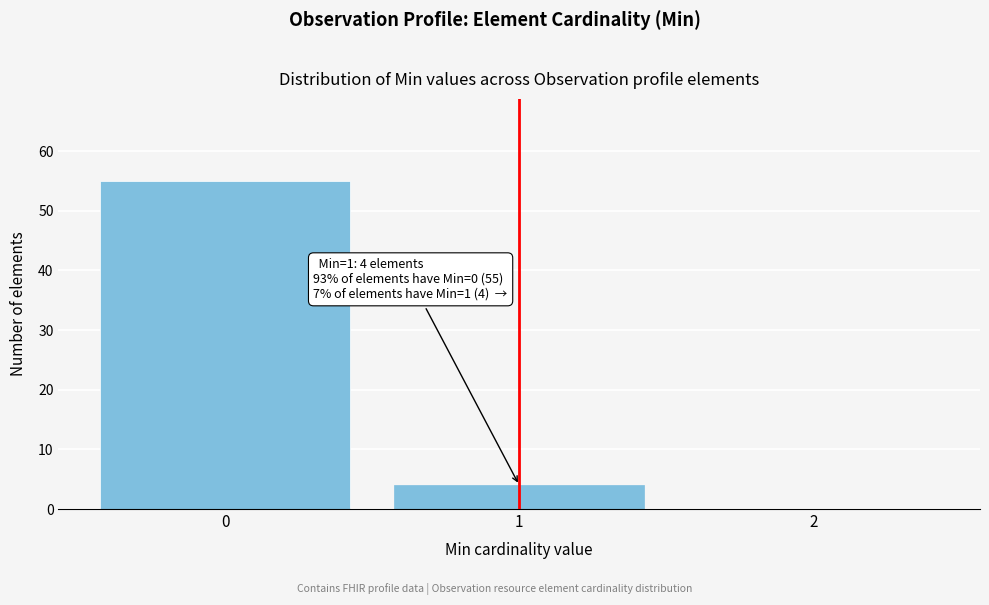

Over which range of the x-axis is the bar tallest?

-0.5 to 0.5